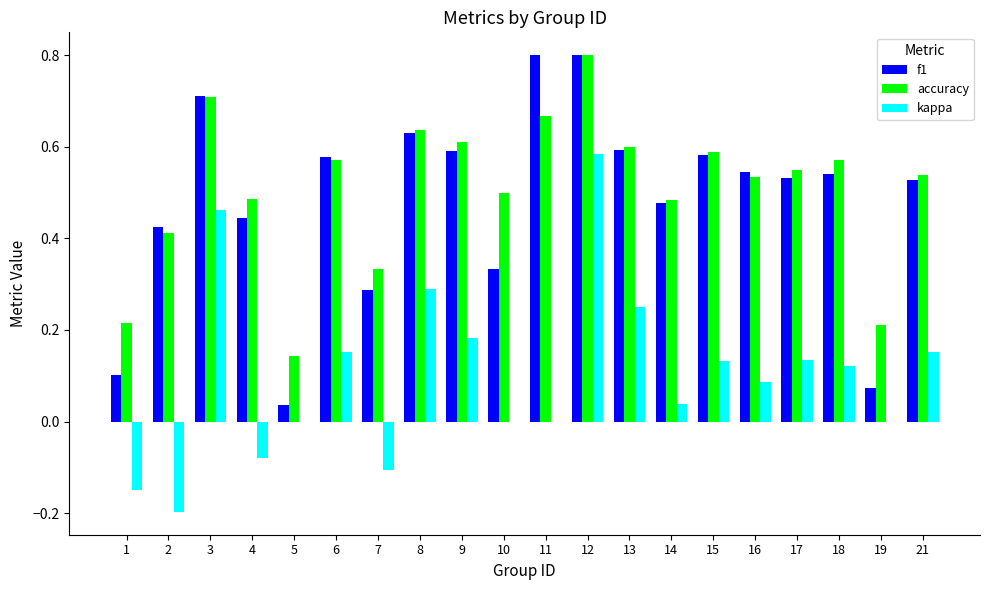

What is the sum of all f1 values?

9.6